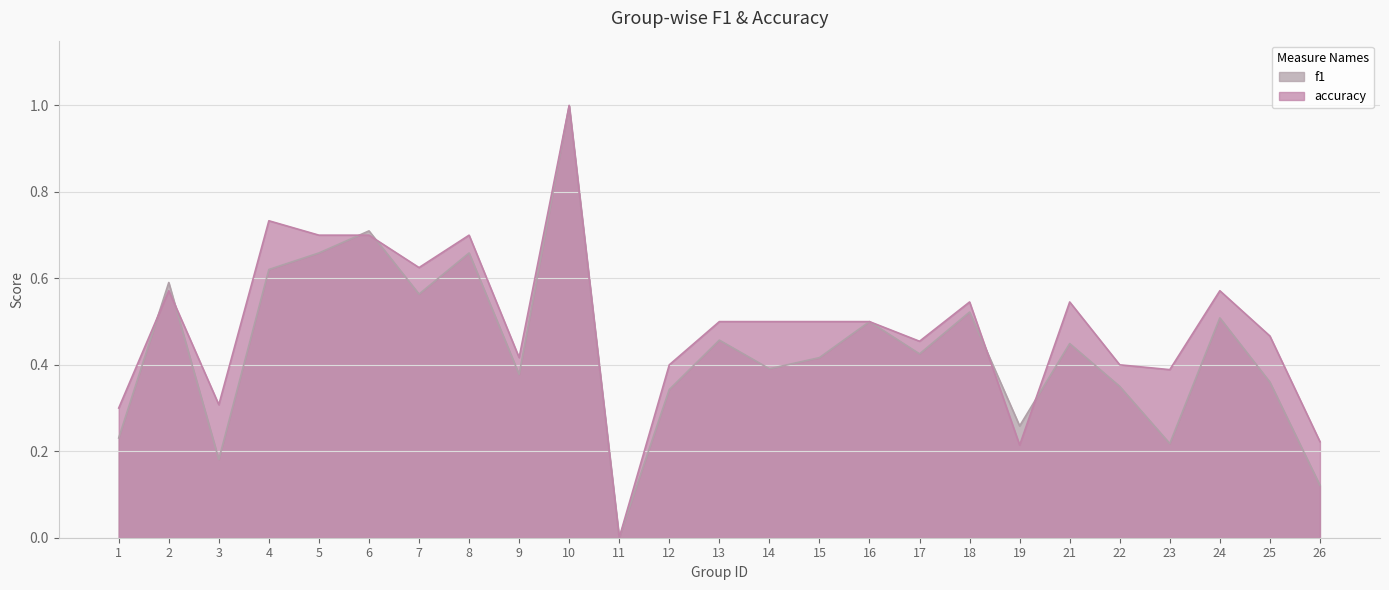

Is the value of accuracy at 16 greater than the value of f1 at 5?

No